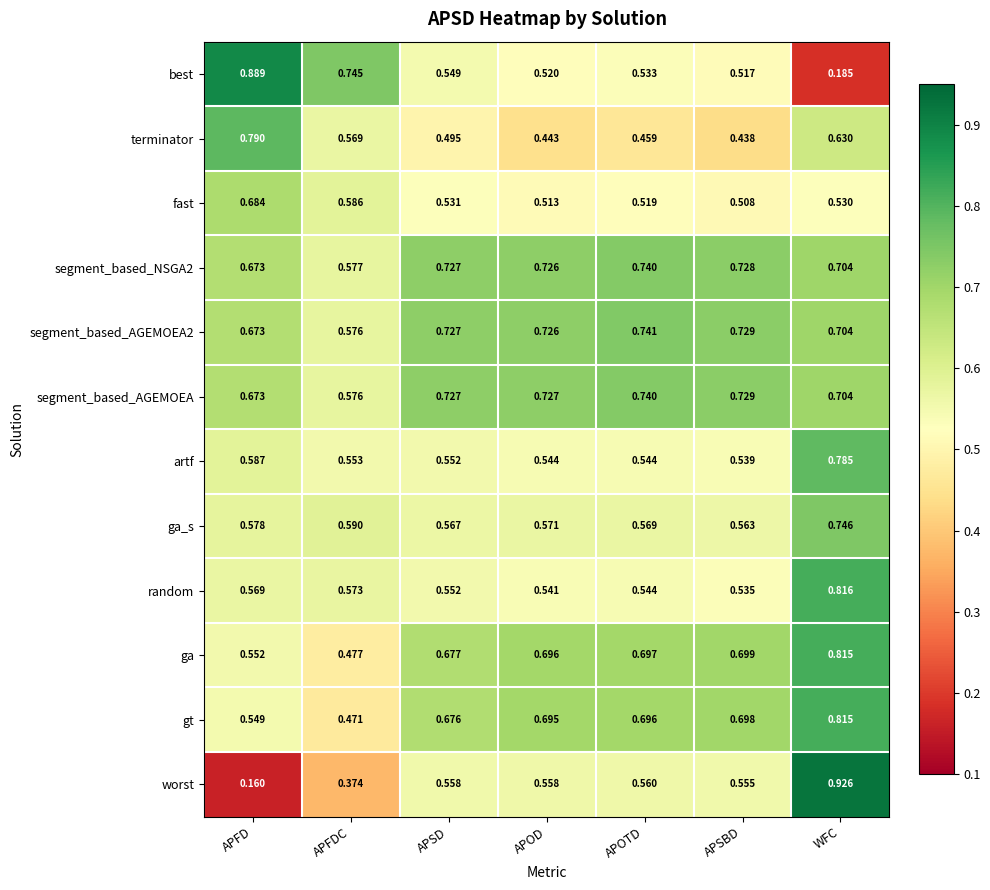

Rank the categories by ga value from lowest to highest.

APFDC, APFD, APSD, APOD, APOTD, APSBD, WFC